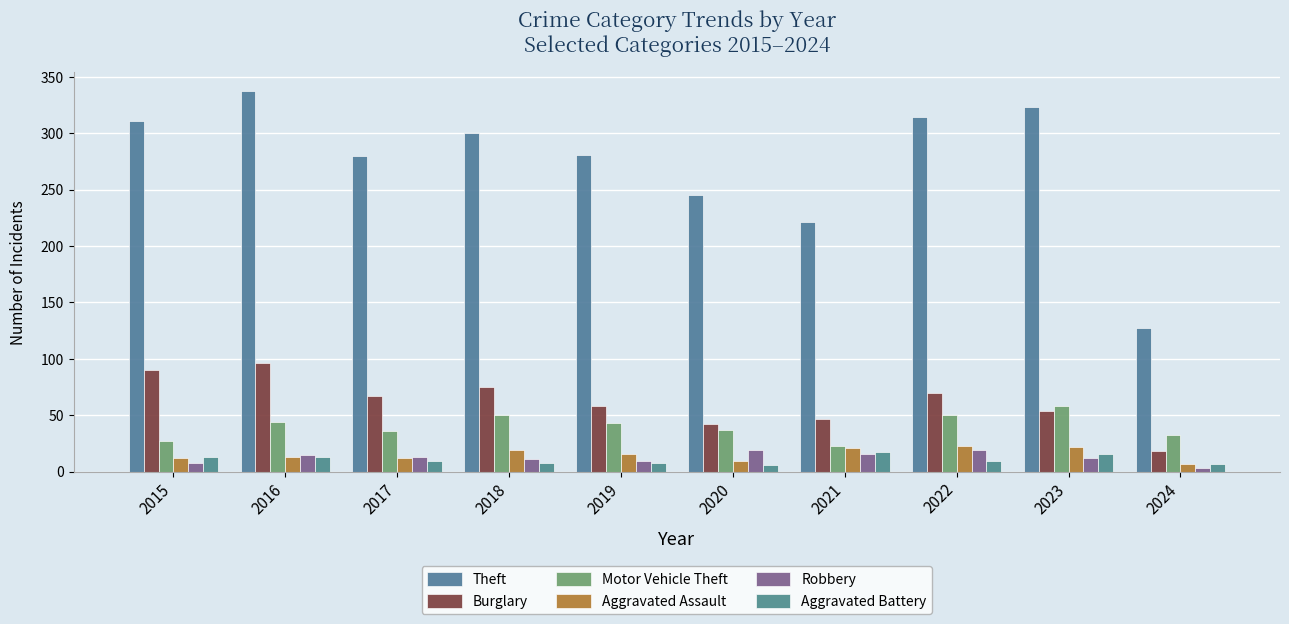

Reading left to right, transcribe all the data shown in this chart.

Theft: 311	337	280	300	281	245	221	314	323	127
Burglary: 90	96	67	75	58	42	47	70	54	18
Motor Vehicle Theft: 27	44	36	50	43	37	23	50	58	32
Aggravated Assault: 12	13	12	19	16	9	21	23	22	7
Robbery: 8	15	13	11	9	19	16	19	12	3
Aggravated Battery: 13	13	9	8	8	6	17	9	16	7